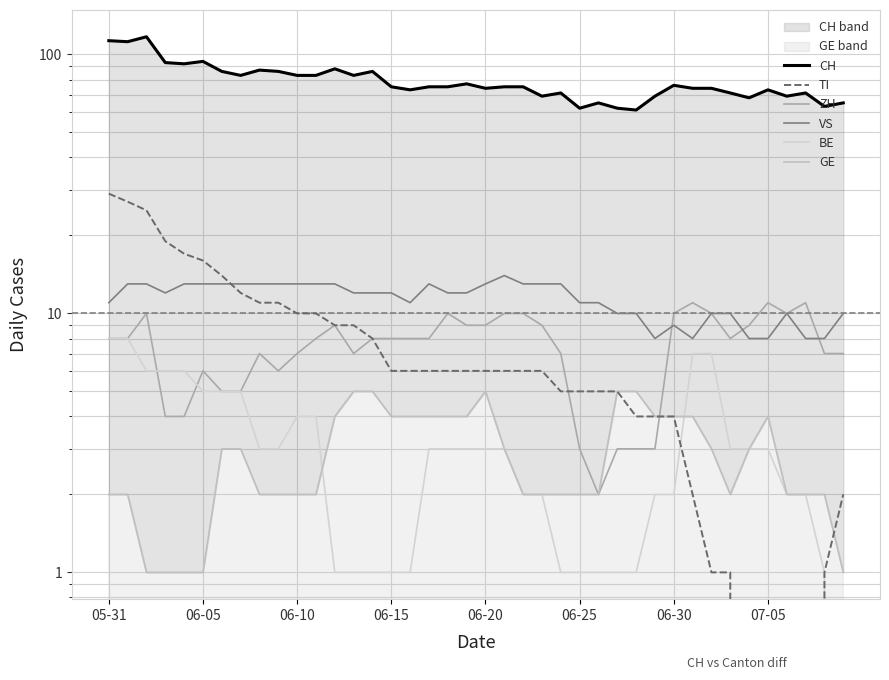

What is the label of the 4th point from the left?

06-15